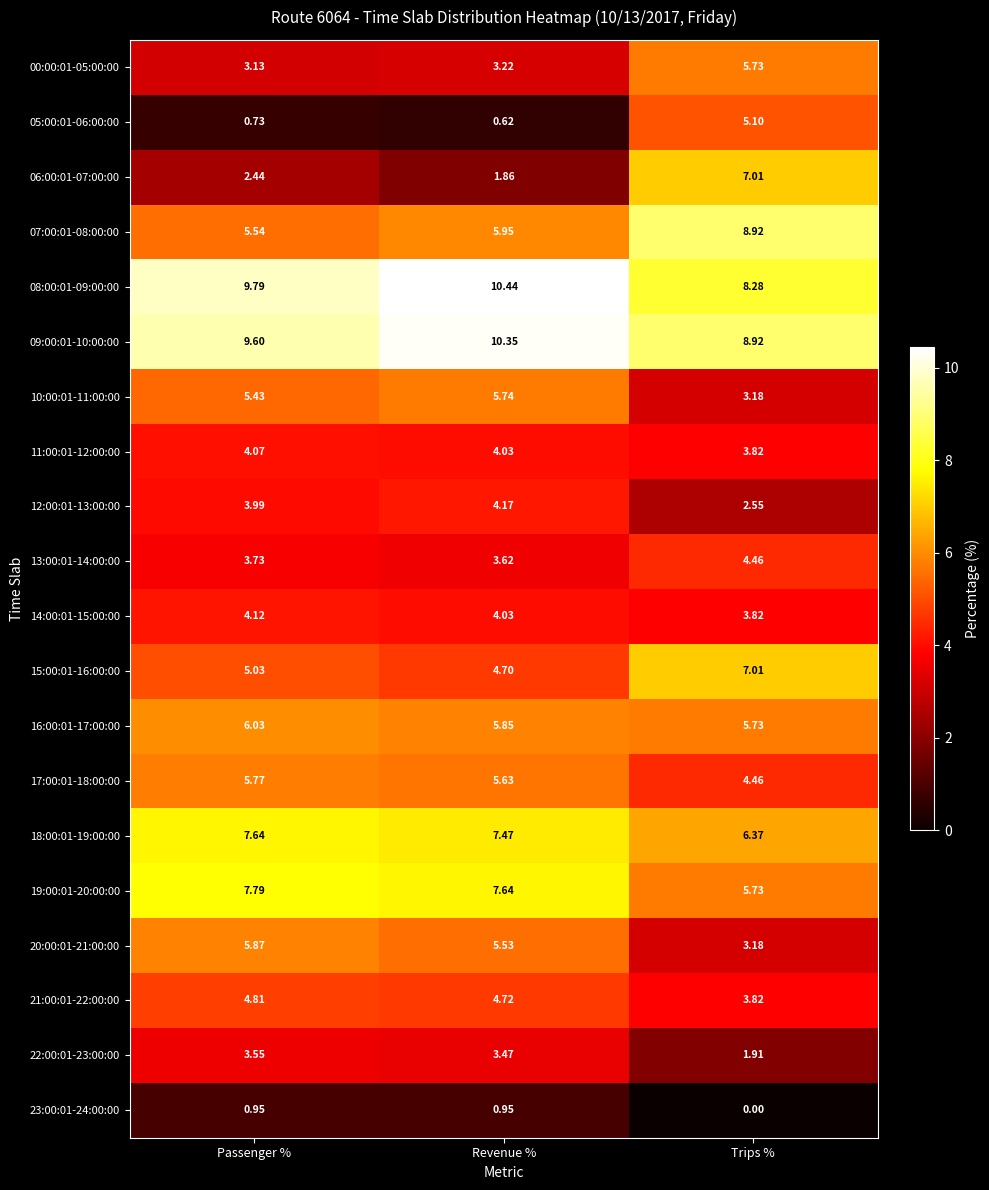

Which category has the lowest value across all series?

Trips %